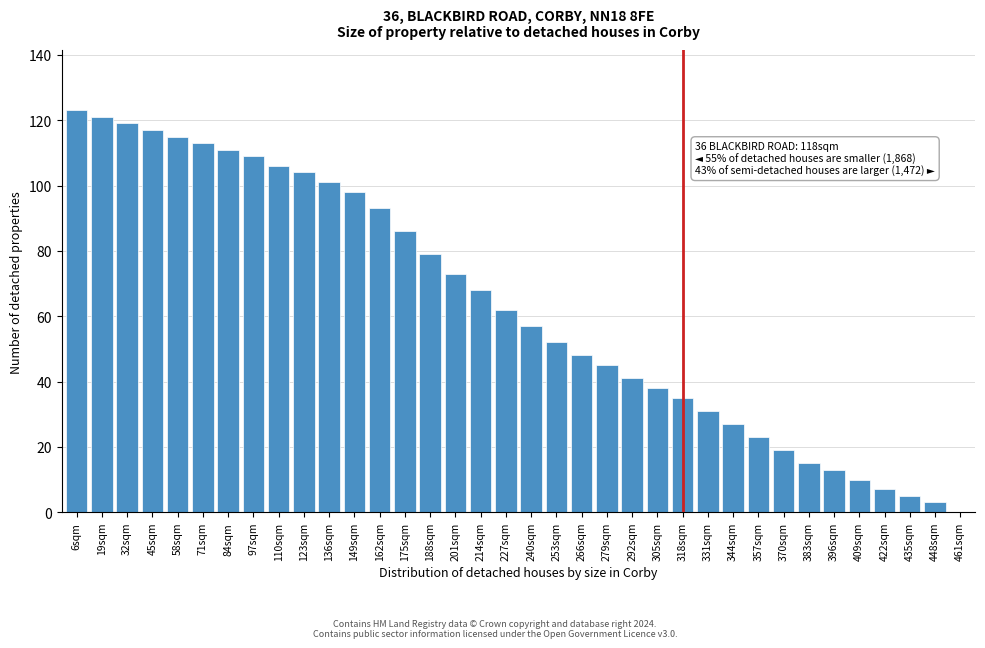

What is the change in value from 240sqm to 396sqm?

-44